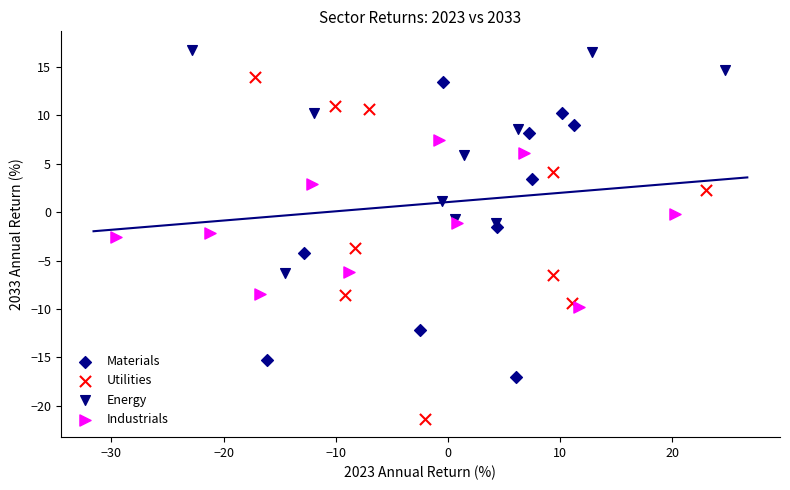

What are all the series names shown in the legend?

Materials, Utilities, Energy, Industrials